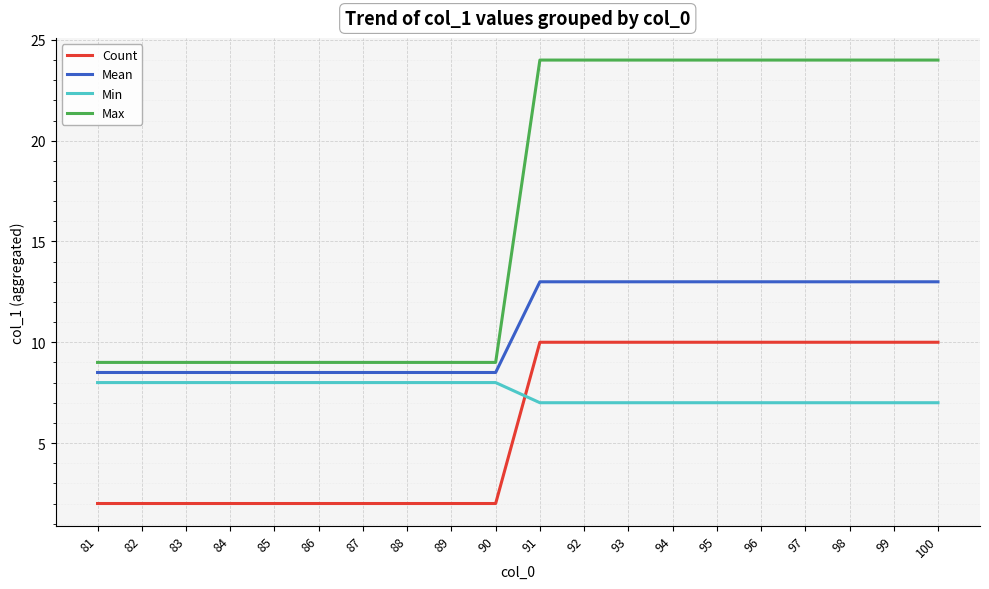

Read the Max value at 82.

9.0